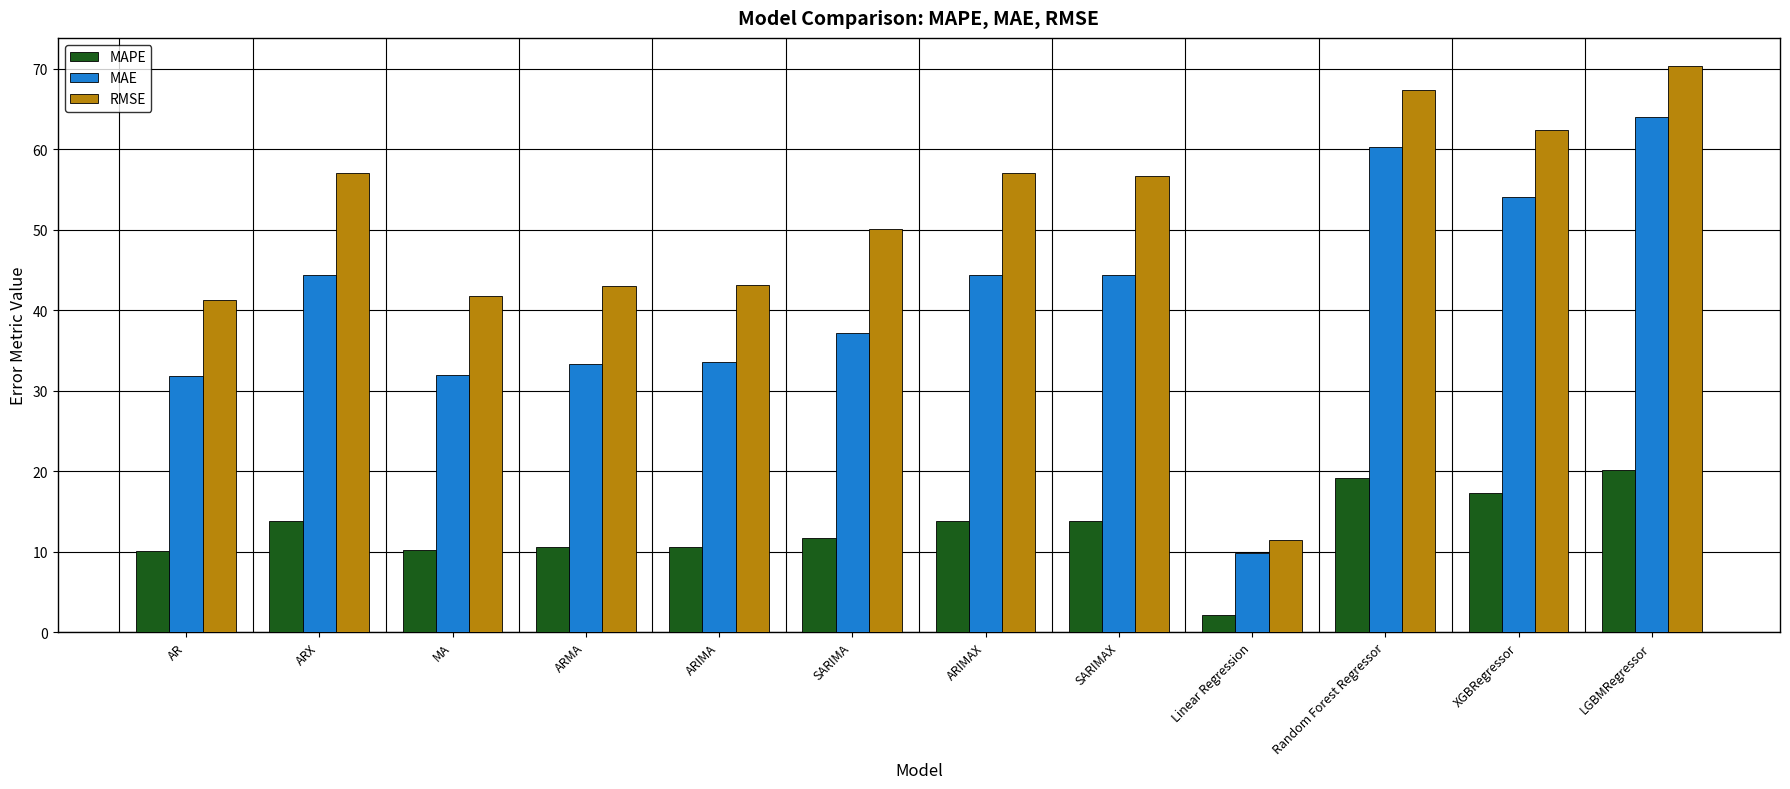

At which category is the sum across all series the highest?

LGBMRegressor